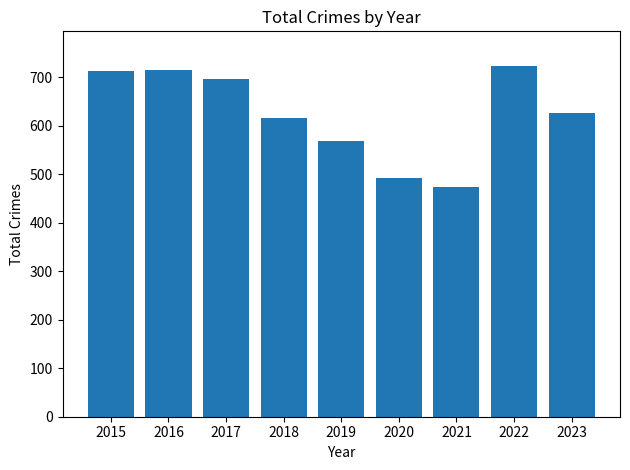

The value at 2019 is 568. True or false?

True